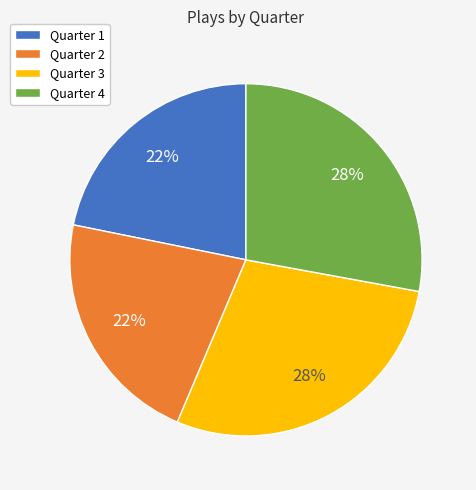

To the nearest percent, what portion does Quarter 1 represent?

22%